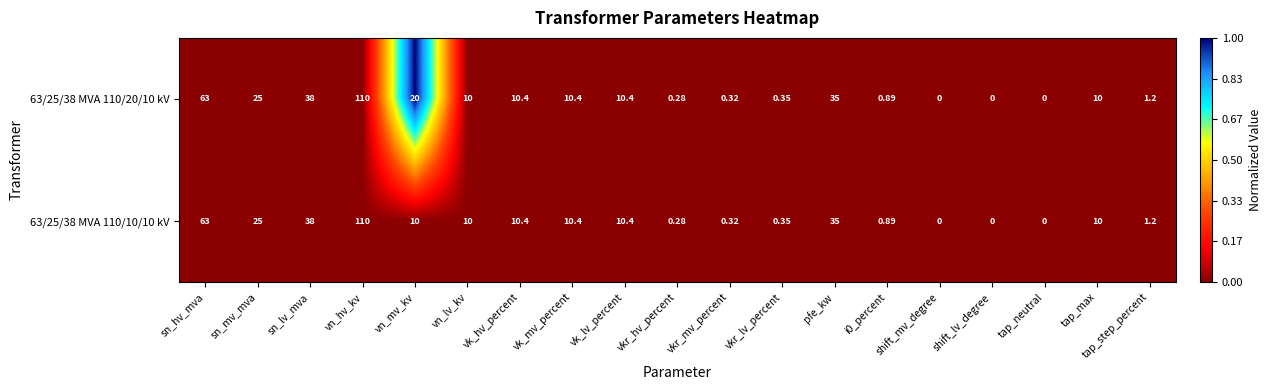

Is the value of 63/25/38 MVA 110/10/10 kV at shift_mv_degree greater than the value of 63/25/38 MVA 110/20/10 kV at tap_max?

No